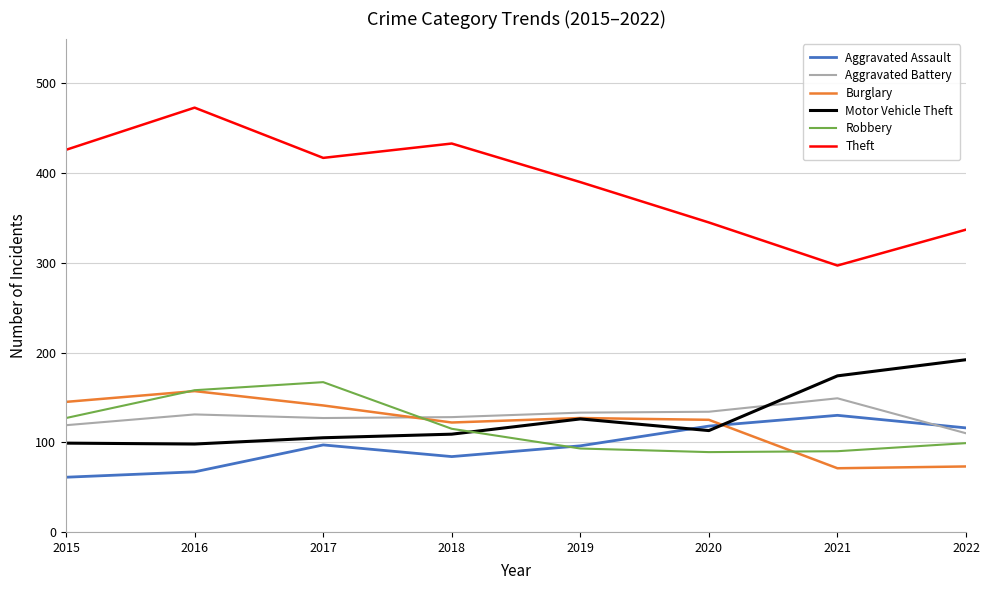

Which series has the largest range (max minus min)?

Theft